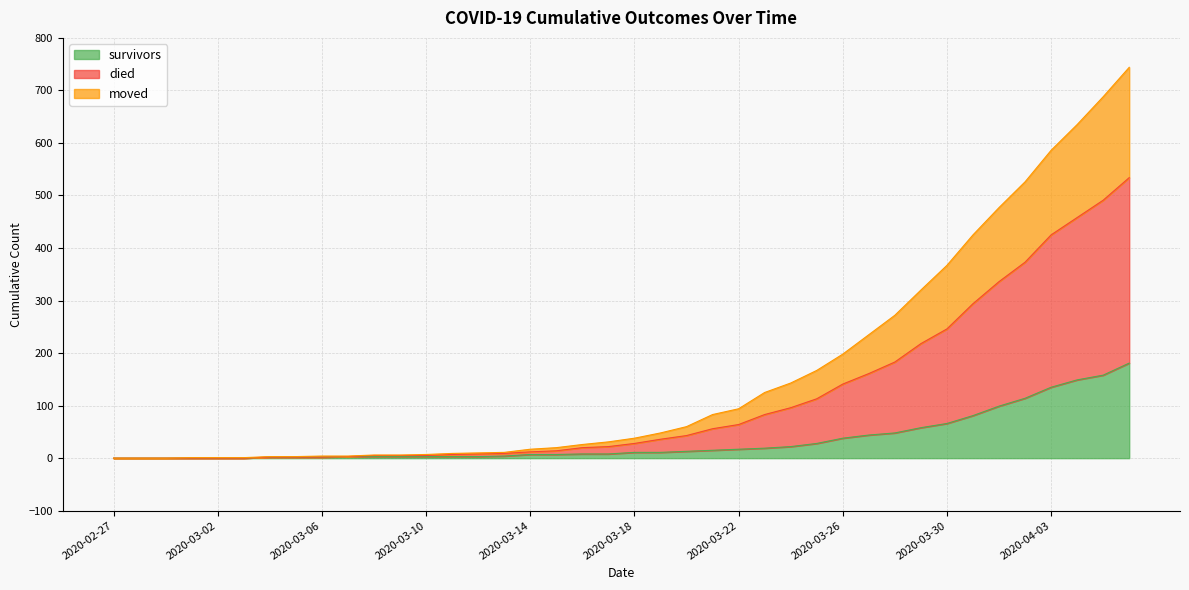

What is the maximum value for survivors?

181